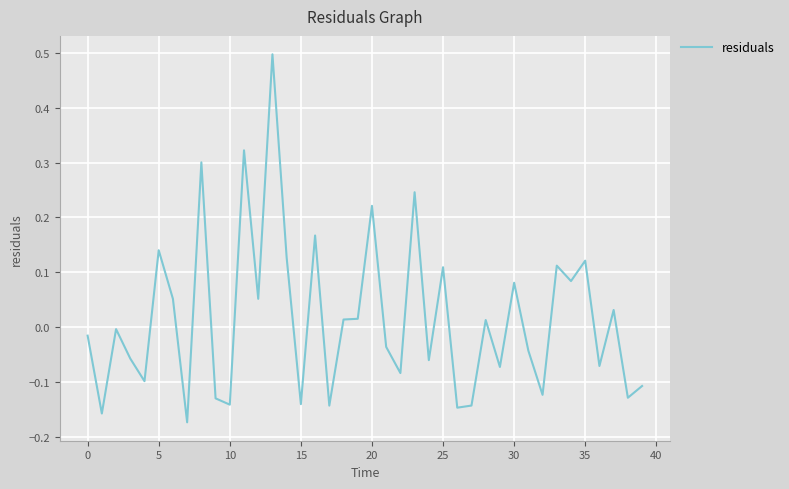

What is the difference between the second highest and second lowest values?

0.5